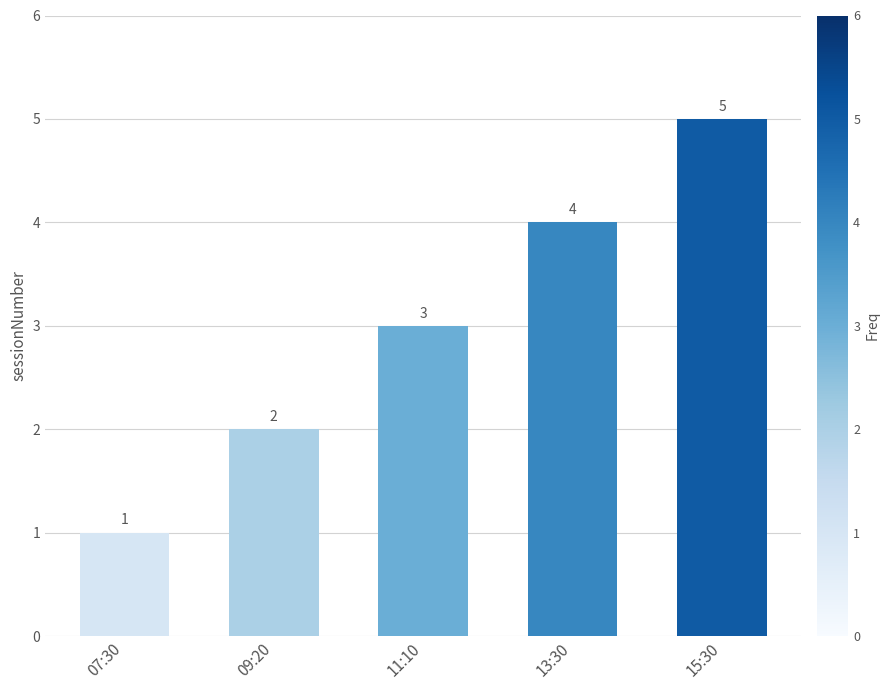

Reading left to right, transcribe all the data shown in this chart.

1	2	3	4	5